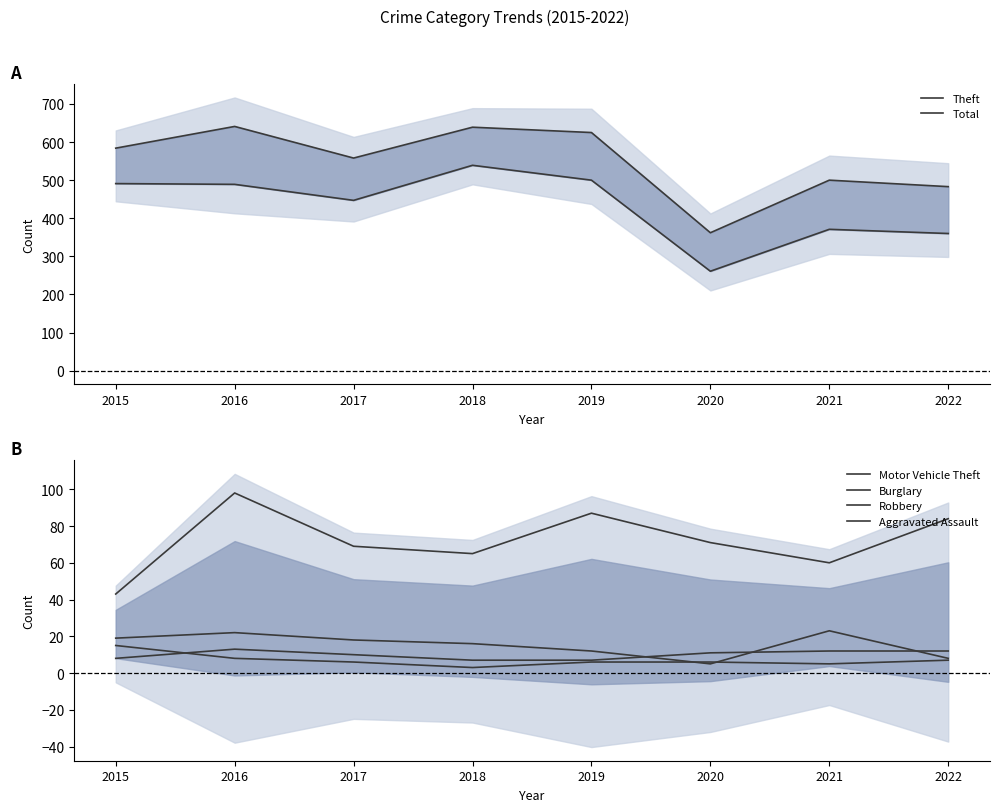

What is the difference between the maximum and minimum values in the Robbery series?

12